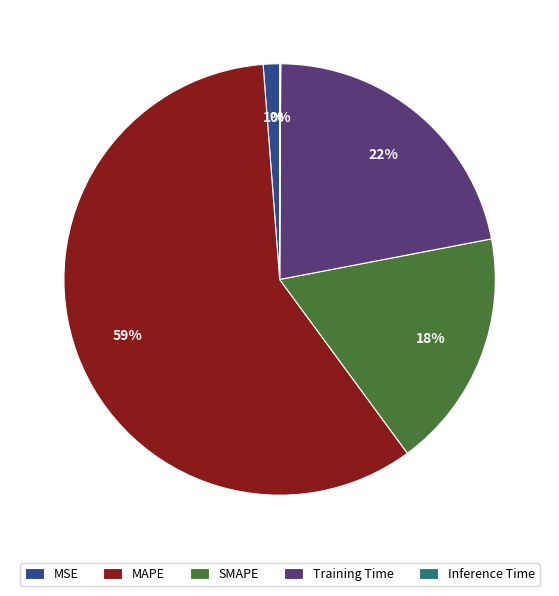

True or false: Training Time accounts for 22% of the total.

True